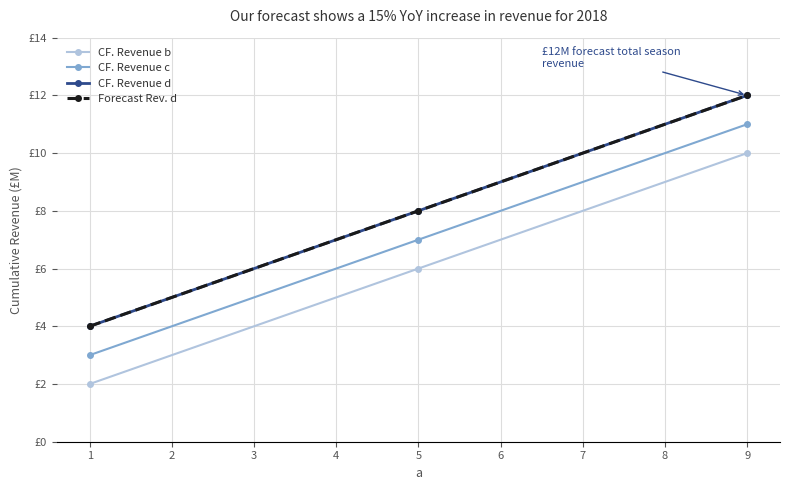

Does the chart have visible grid lines?

Yes